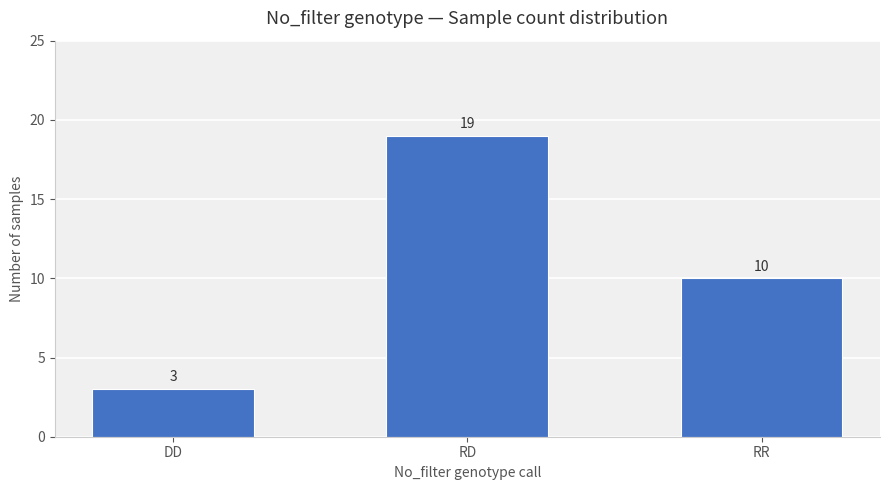

What is the difference between the maximum and minimum values?

16